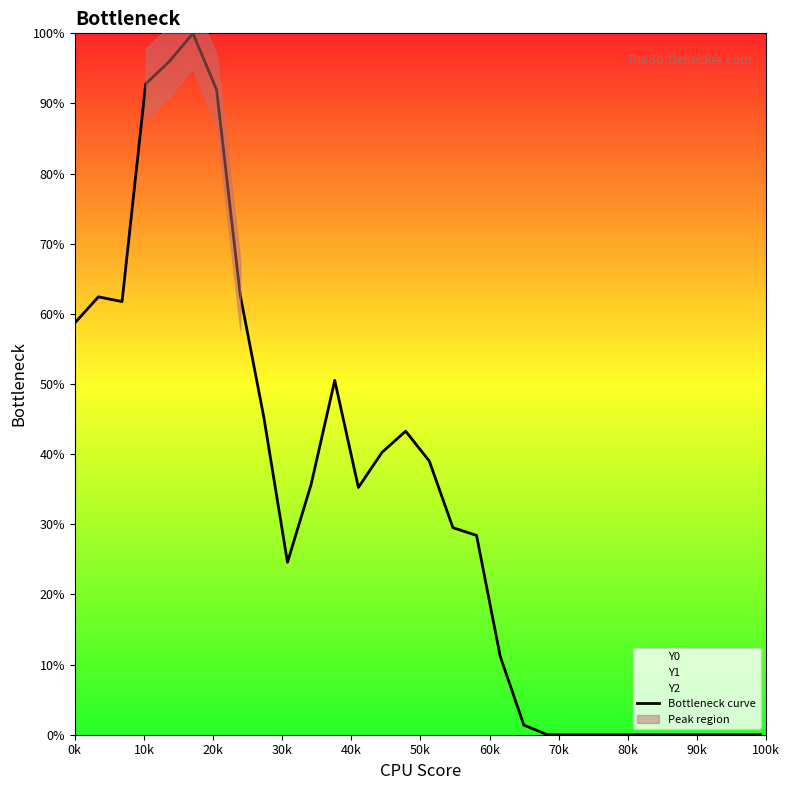

Count the number of categories in the chart.

30